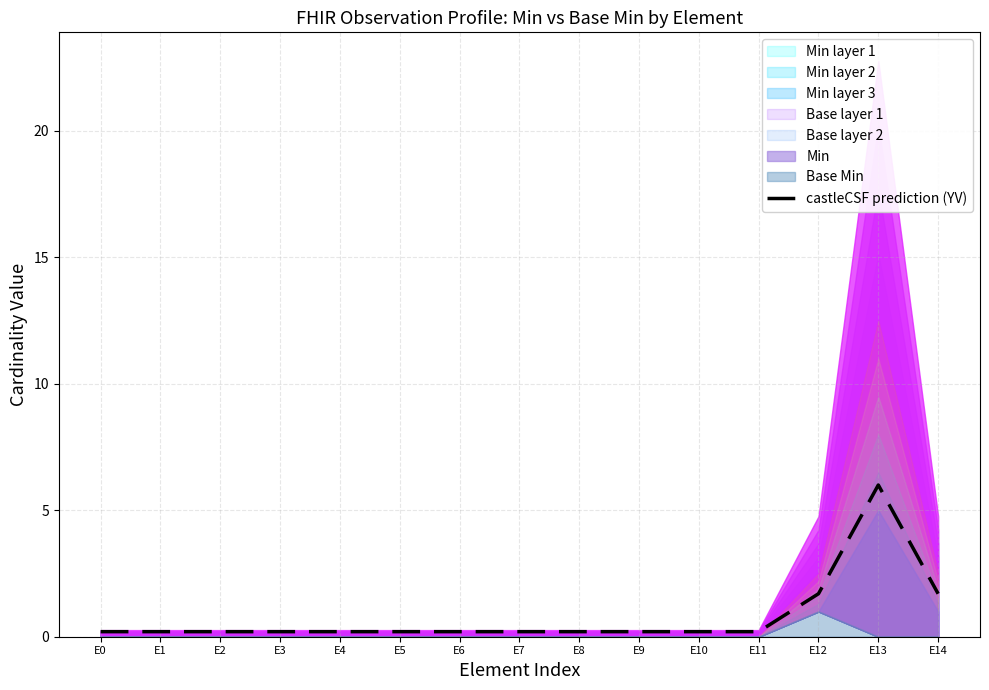

How many data points does each series have?

15